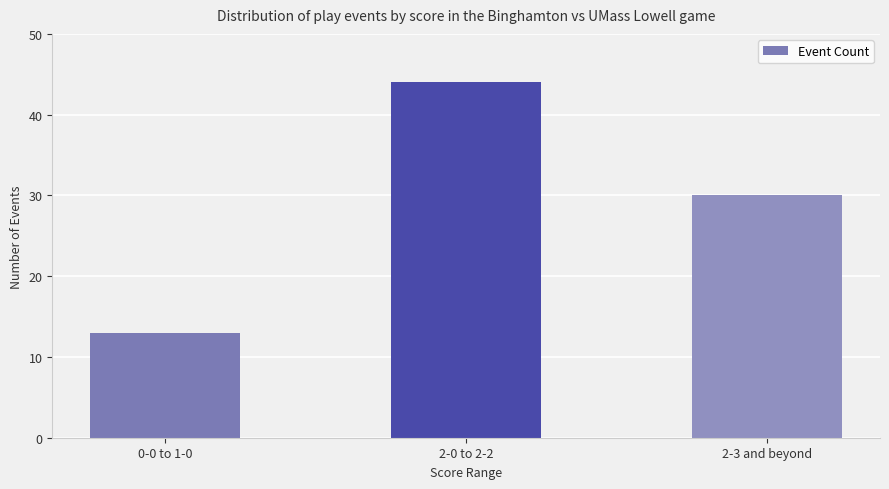

Reading right to left, extract all data points from this chart.

2-3 and beyond=30	2-0 to 2-2=44	0-0 to 1-0=13